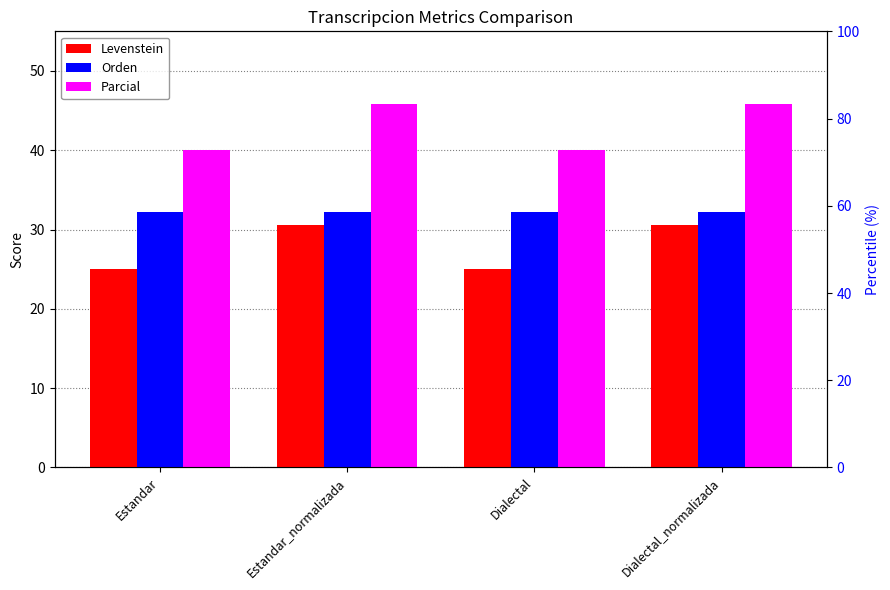

How many bars are there in total?

12